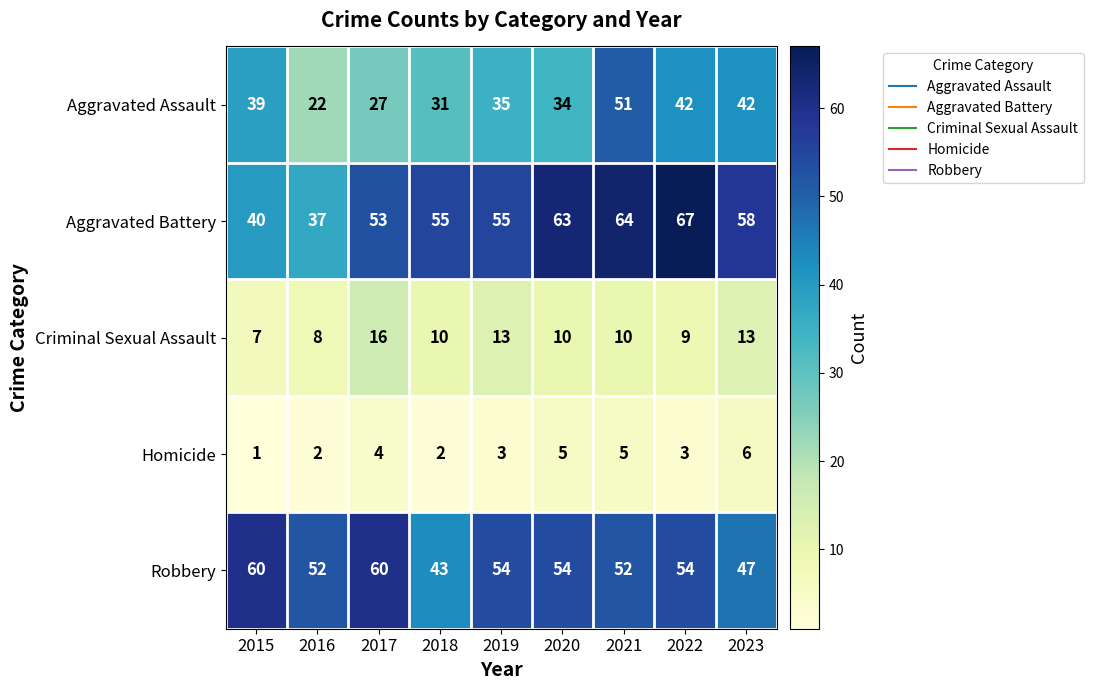

What value does the Aggravated Battery series have at 2019?

55